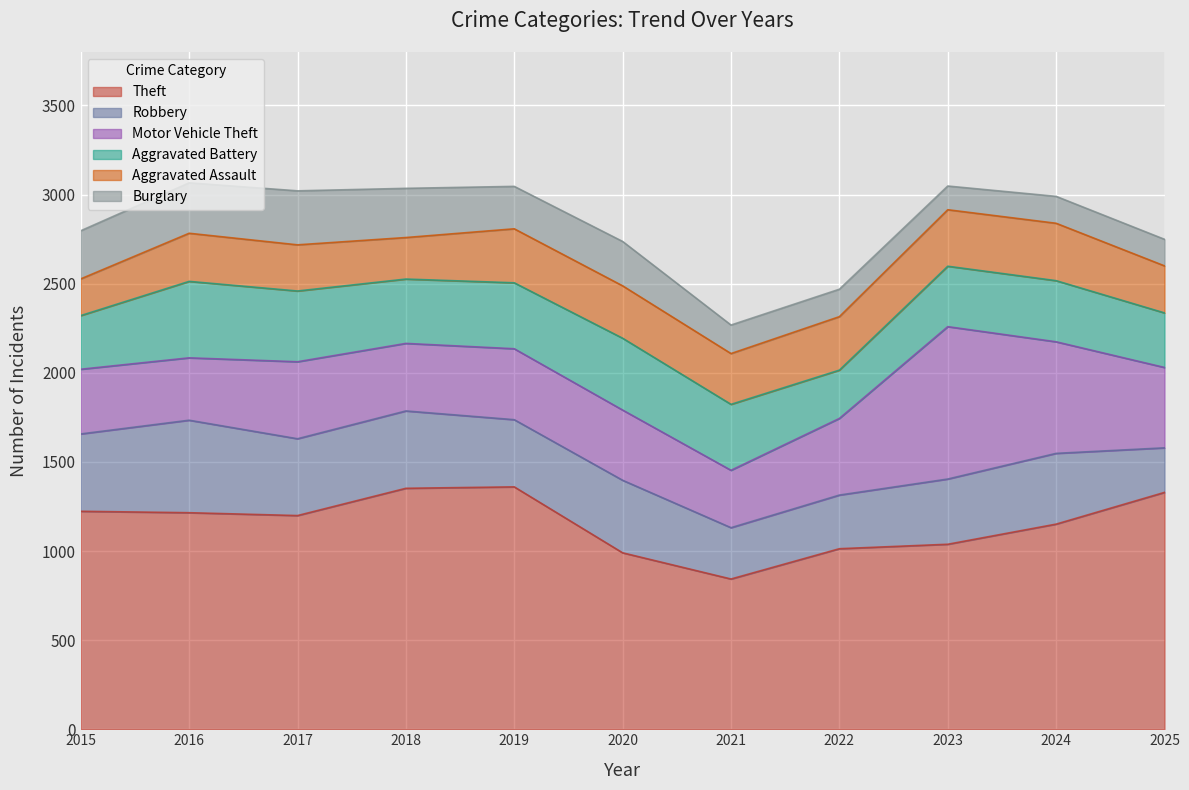

How many interior local peaks does the Theft series have?

1